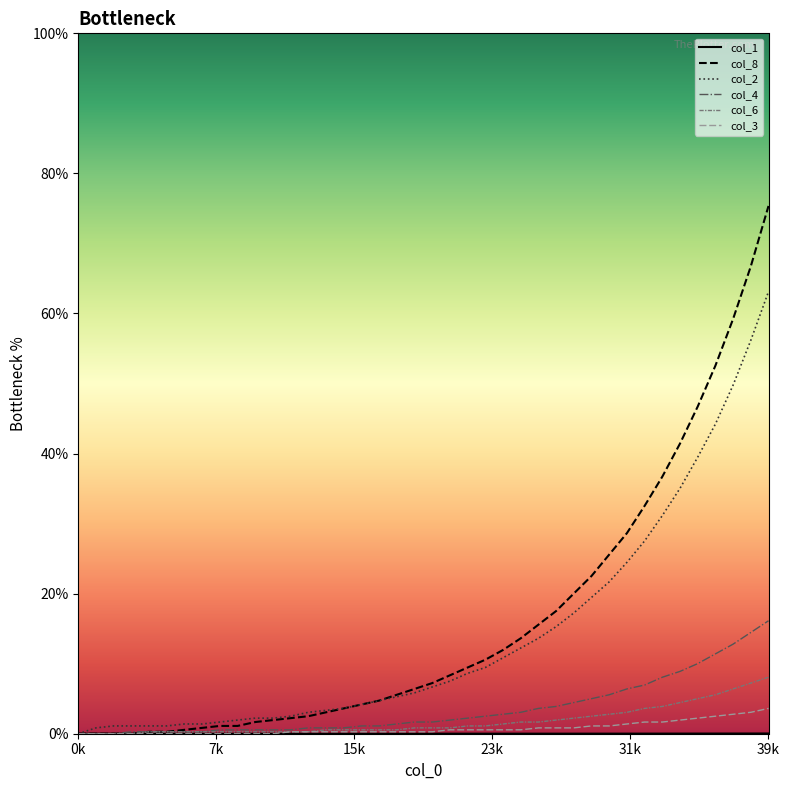

What value does the col_2 series have at 15?

3.6